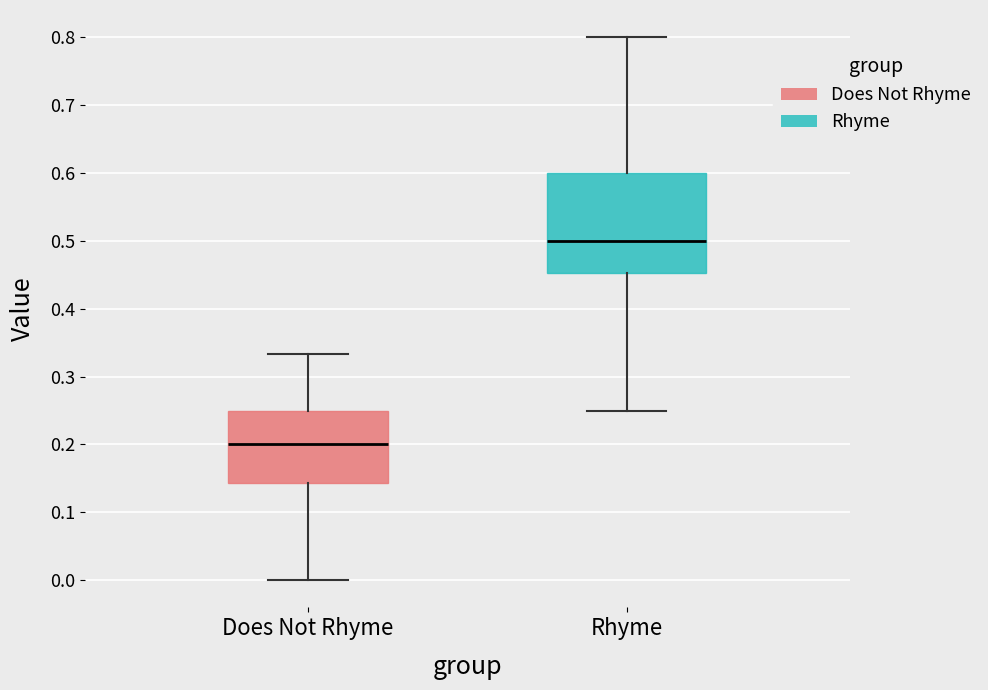

Where does the median line of the box for Rhyme sit on the y-axis? The values are not printed on the chart, so give them approximately, as read against the axis.

0.50